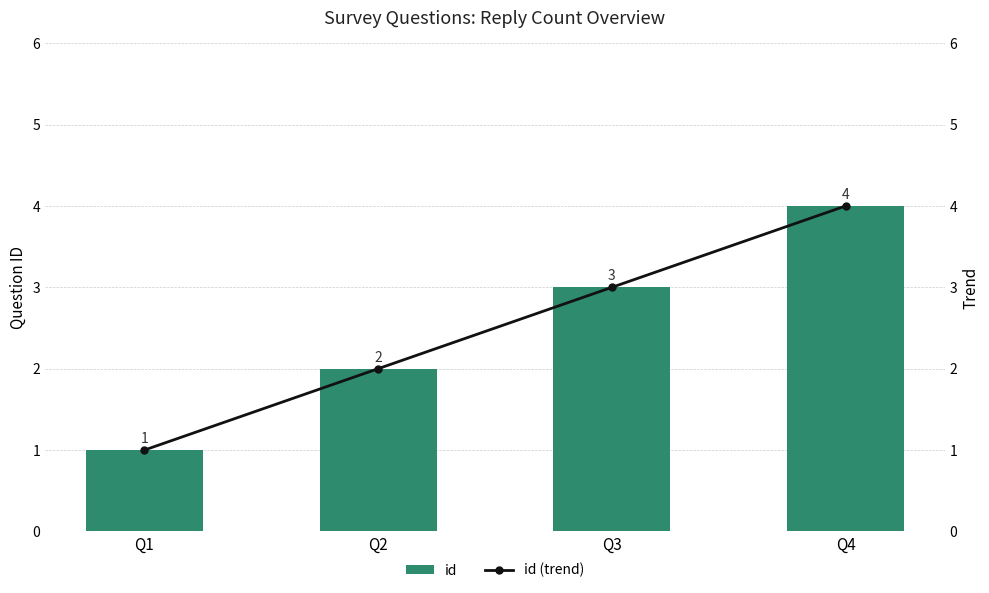

What are all the series names shown in the legend?

id, id (trend)